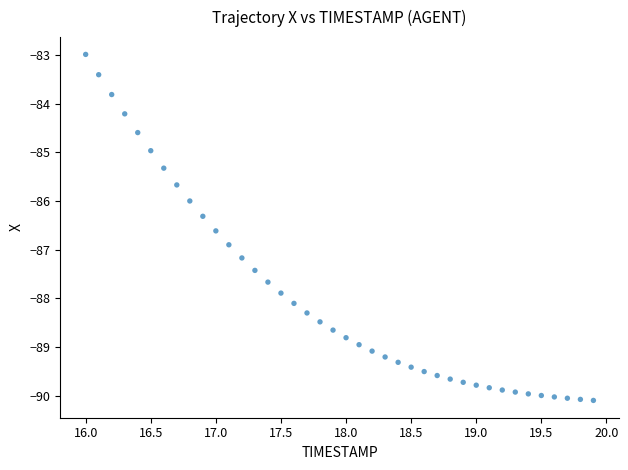

What is the range of Y values (max minus min)?

7.1